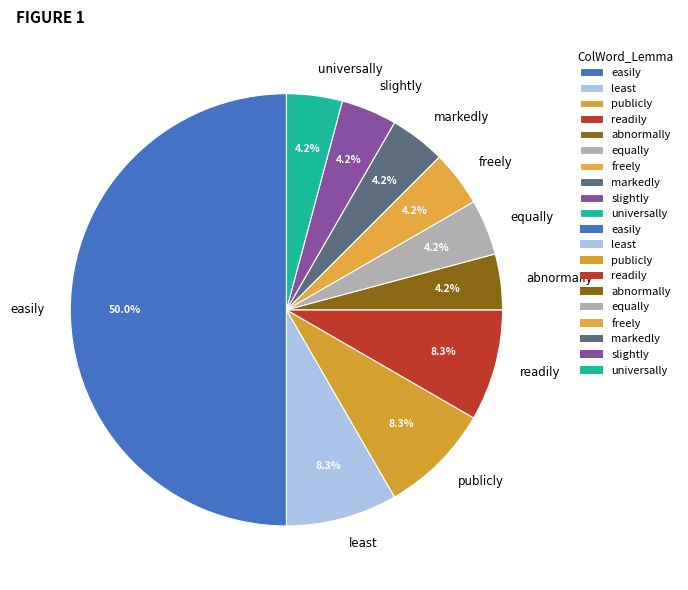

Which slice is the largest?

easily